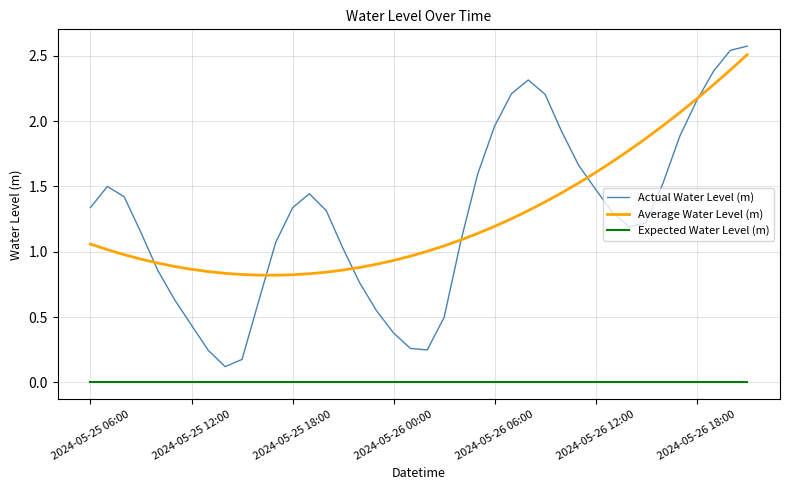

True or false: Expected Water Level (m) and Actual Water Level (m) intersect in this chart.

False